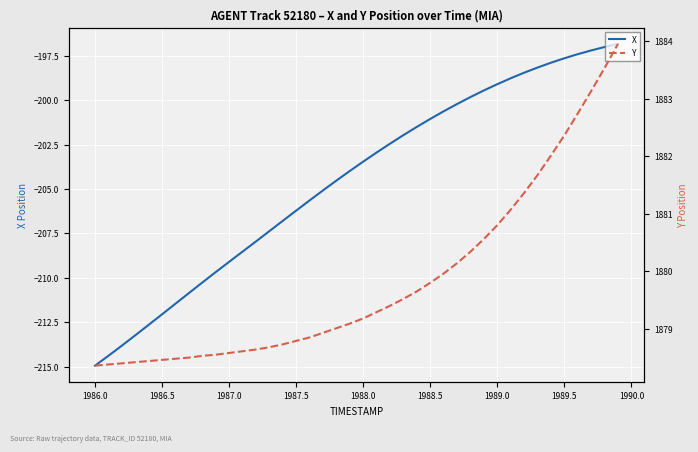

Reading left to right, list all the values displayed in this chart.

X: -214.9	-214.4	-213.8	-213.2	-212.6	-212.1	-211.5	-210.9	-210.3	-209.7	-209.1	-208.5	-208.0	-207.4	-206.8	-206.2	-205.6	-205.1	-204.5	-204.0	-203.5	-202.9	-202.4	-202.0	-201.5	-201.1	-200.6	-200.2	-199.8	-199.4	-199.1	-198.8	-198.5	-198.2	-197.9	-197.6	-197.4	-197.2	-197.0	-196.8
Y: 1878.4	1878.4	1878.4	1878.4	1878.4	1878.5	1878.5	1878.5	1878.5	1878.5	1878.6	1878.6	1878.6	1878.7	1878.7	1878.8	1878.8	1878.9	1879.0	1879.1	1879.2	1879.3	1879.4	1879.5	1879.7	1879.8	1880.0	1880.1	1880.3	1880.6	1880.8	1881.1	1881.4	1881.7	1882.0	1882.4	1882.7	1883.1	1883.5	1884.0